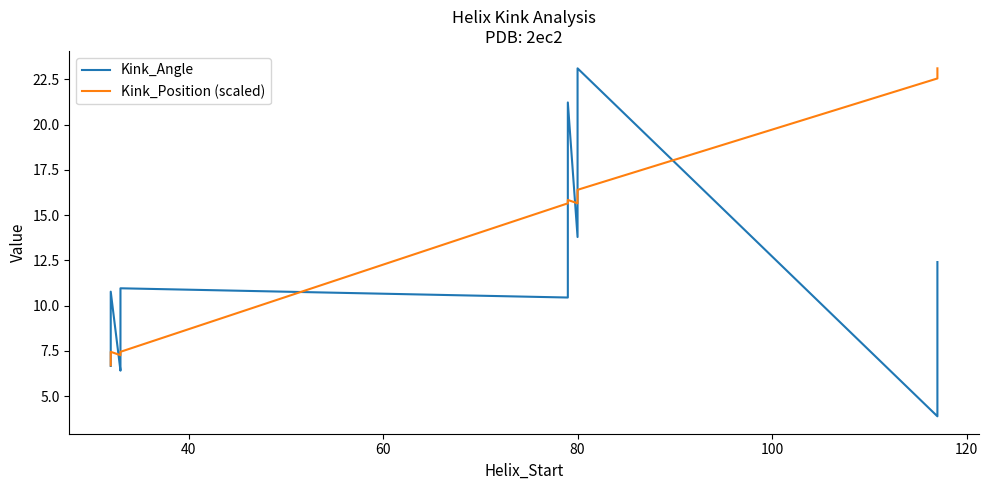

True or false: Kink_Angle has a value of 13.8 at 80.

True